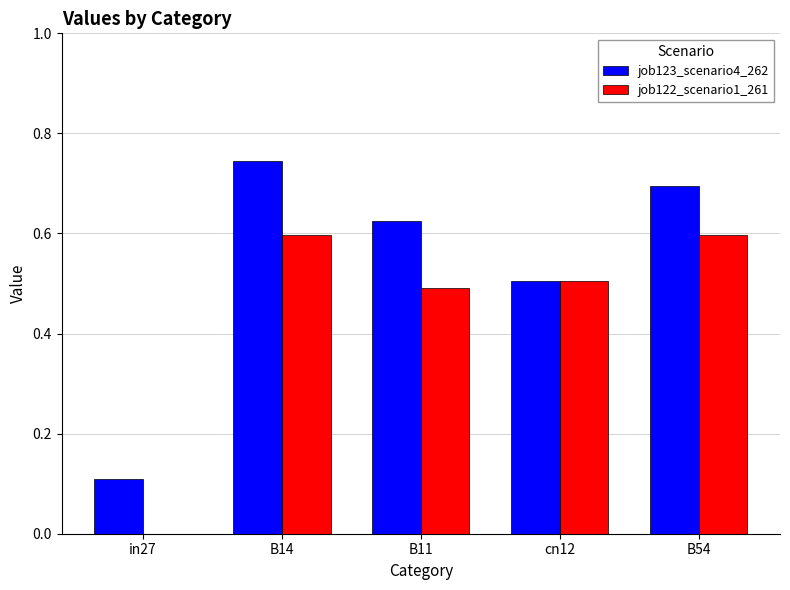

Which series has the largest total across all categories?

job123_scenario4_262